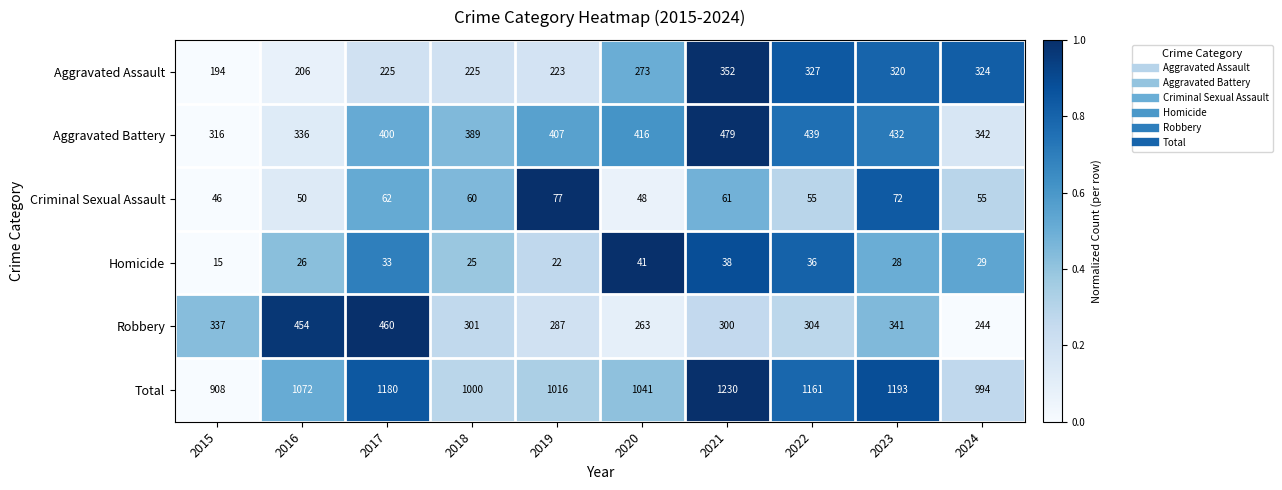

Which category has the lowest value in the Aggravated Assault series?

2015